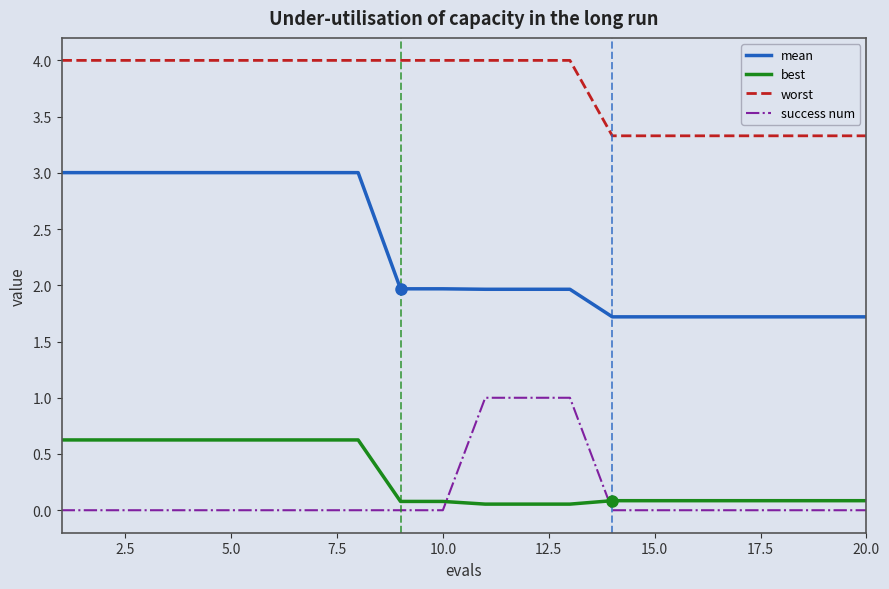

Rank the series by their maximum value, from highest to lowest.

worst, mean, success num, best